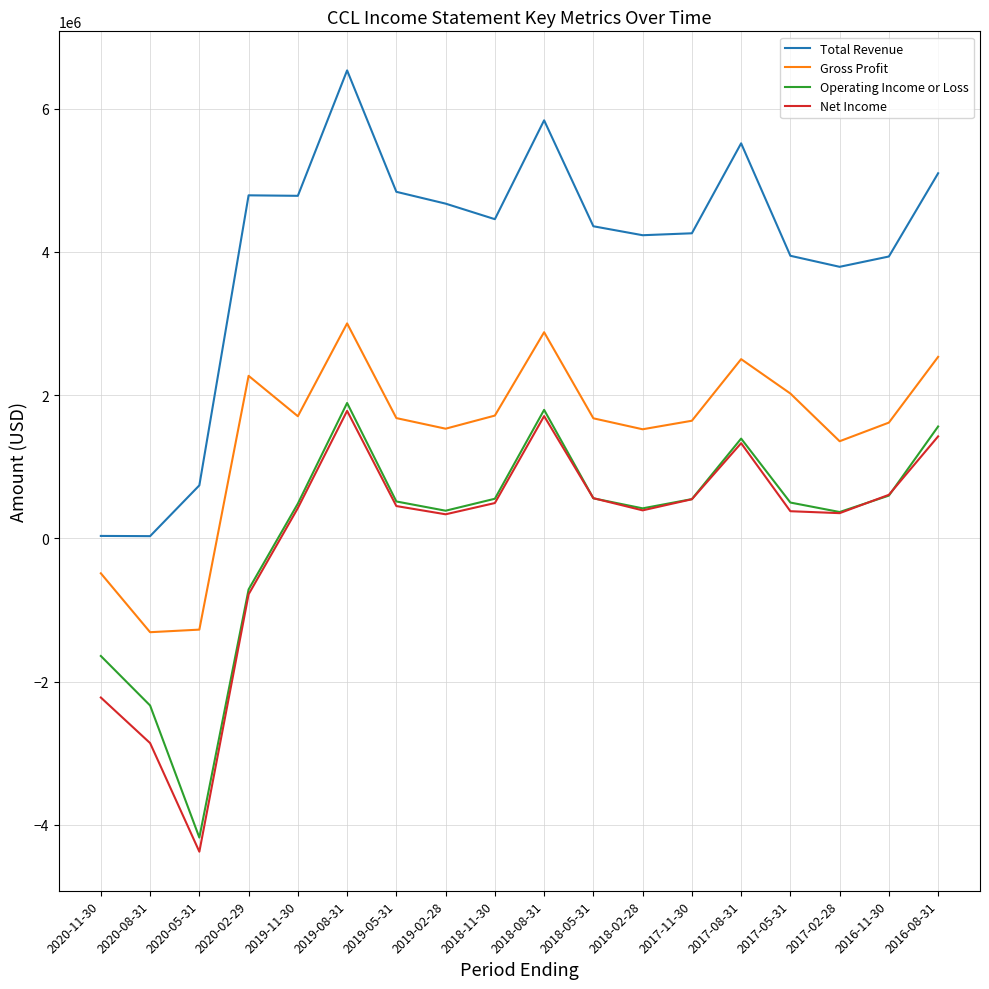

What is the total value across all series at 2018-05-31?

7153000